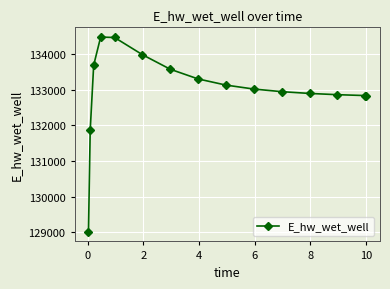

What is the value of the 5th point from the left?

134468.8